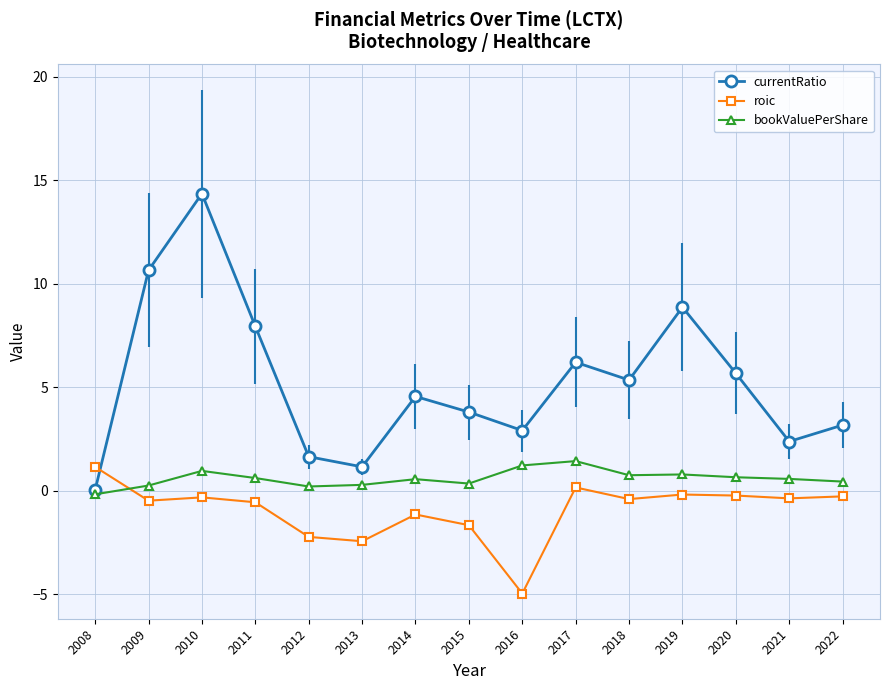

How many intersections are there between roic and bookValuePerShare?

1